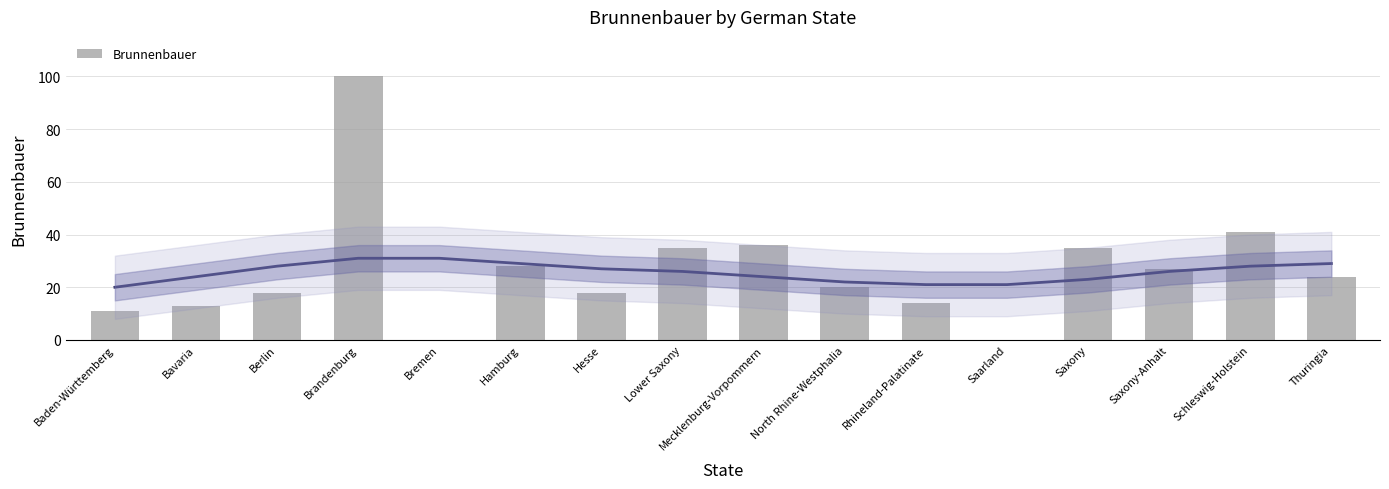

At which label does the data first exceed 24?

Brandenburg